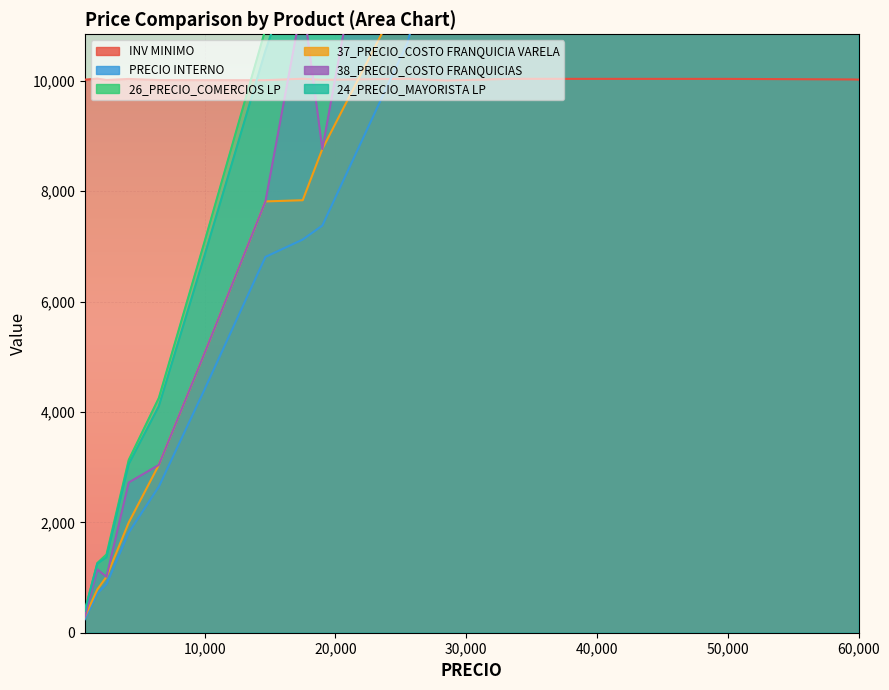

Reading left to right, transcribe all the data shown in this chart.

INV MINIMO: 10019.0	10038.0	10013.0	10032.0	10012.0	10011.0	10010.0	10036.0	10016.0	10035.0	10004.0	10034.0	10033.0	10023.0	10020.0
PRECIO INTERNO: 245.9	712.3	881.7	1814.5	2645.2	4408.7	6808.0	7122.7	7376.0	10684.0	13226.0	14245.3	21368.0	27218.0	28348.0
26_PRECIO_COMERCIOS LP: 406.4	1262.4	1417.4	3129.5	4252.3	7087.1	10933.0	12624.3	12192.0	18936.5	21261.3	25248.7	37873.0	46942.3	48742.3
37_PRECIO_COSTO FRANQUICIA VARELA: 292.1	783.5	1013.2	1996.0	3039.5	5065.9	7813.3	7834.9	8762.7	11752.4	15197.7	15669.9	23504.8	29939.8	31182.8
38_PRECIO_COSTO FRANQUICIAS: 292.1	1146.2	1013.2	2721.4	3039.5	5065.9	7813.3	11462.2	8762.7	17193.3	15197.7	22924.5	34386.7	40821.7	42064.7
24_PRECIO_MAYORISTA LP: 396.4	1252.4	1367.4	3054.1	4102.3	6837.1	10543.0	12524.3	11892.0	18786.5	20511.3	25048.7	37573.0	46192.3	47992.3